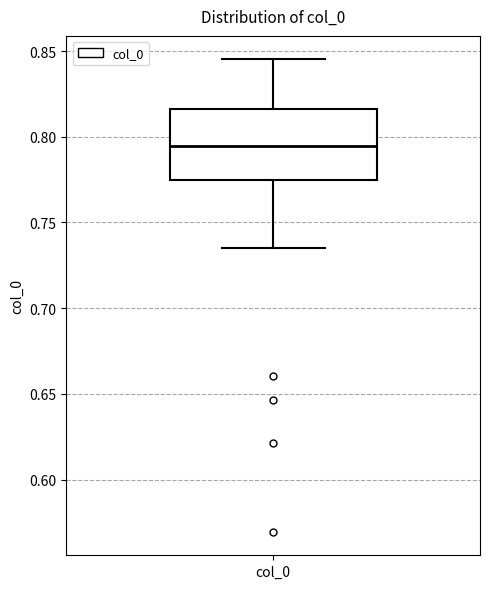

Where does the median line of the box for col_0 sit on the y-axis? The values are not printed on the chart, so give them approximately, as read against the axis.

0.795